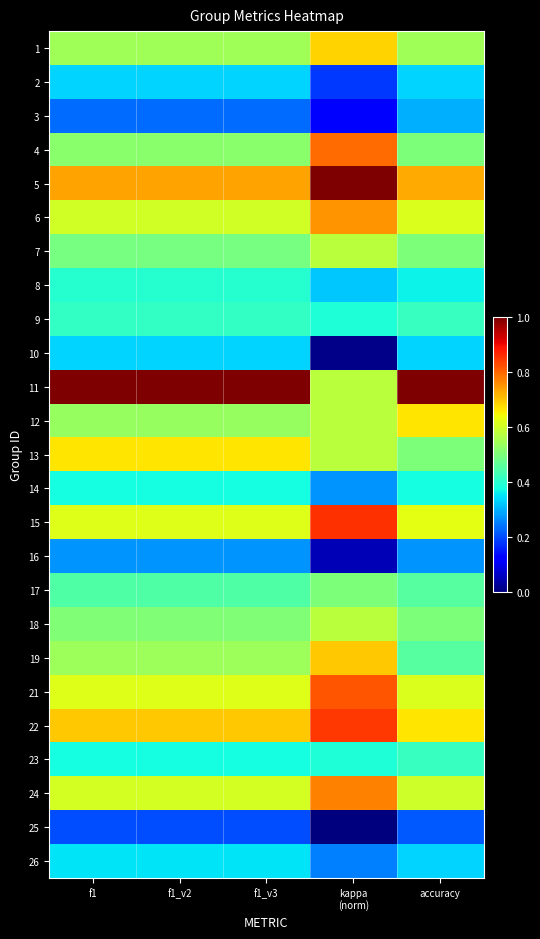

What is the spread (max minus min) of values at accuracy?

0.8